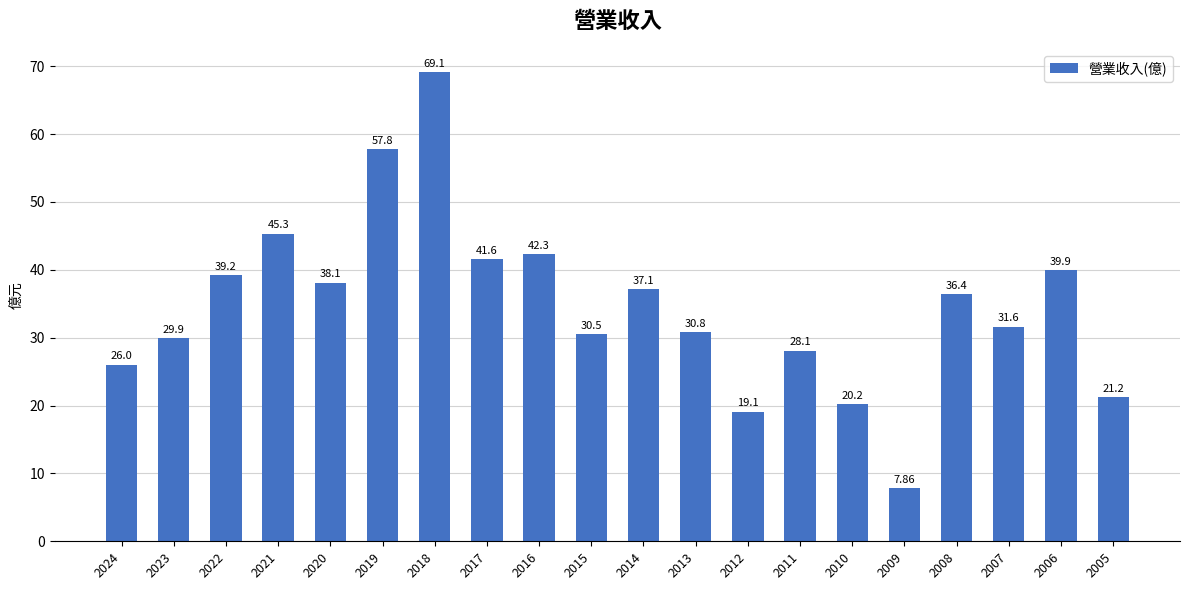

What is the value of the 10th bar from the left?

30.5